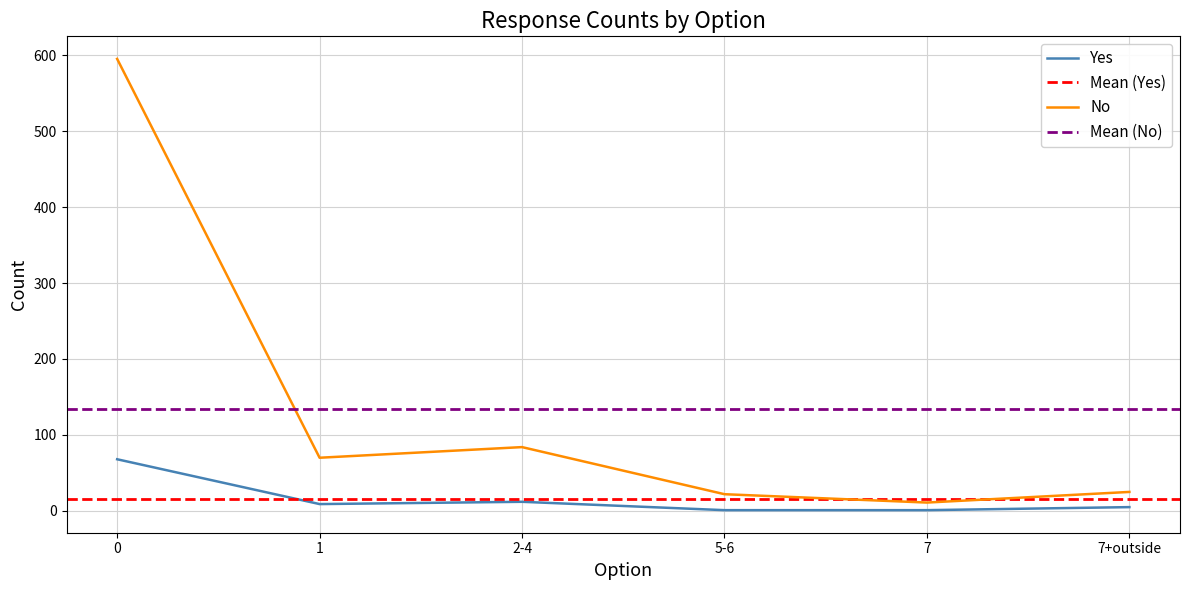

The Yes series shows 5 at 7+outside. True or false?

True